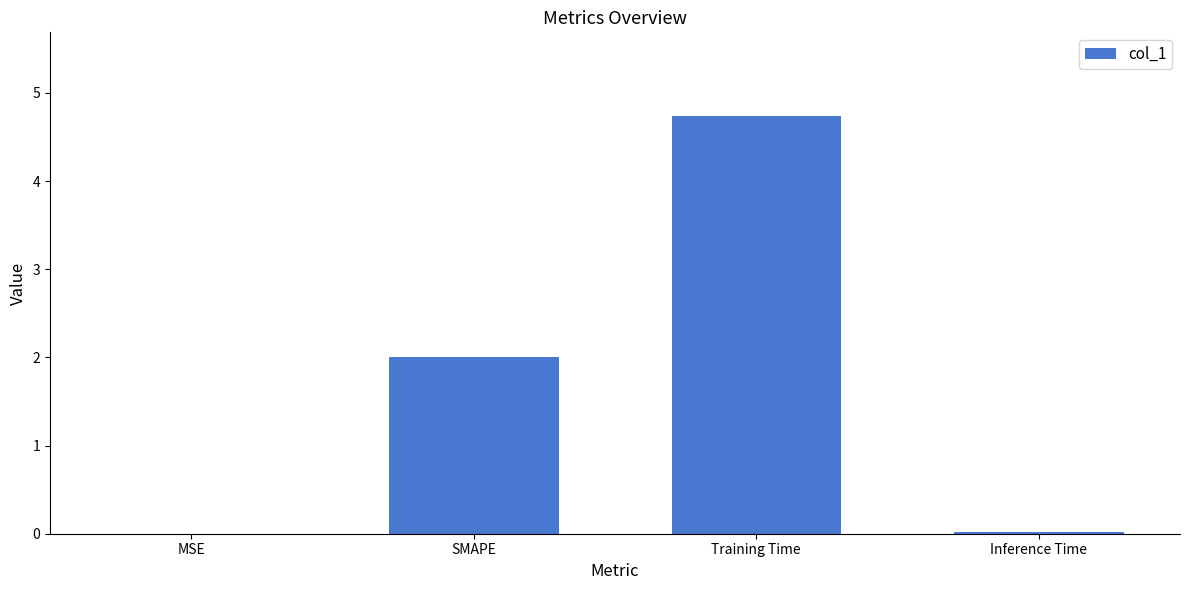

What is the change in value from SMAPE to Training Time?

+2.7